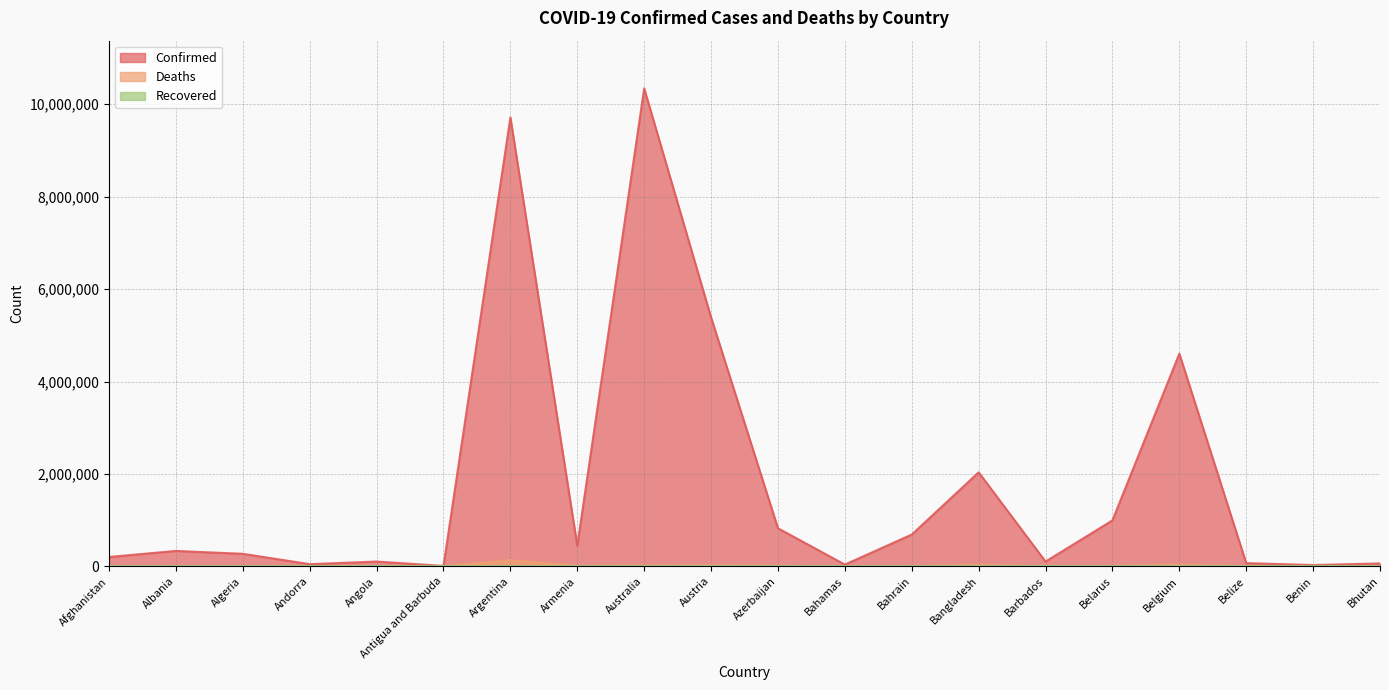

In Confirmed, how many points are higher than both neighbors (excluding endpoints)?

6